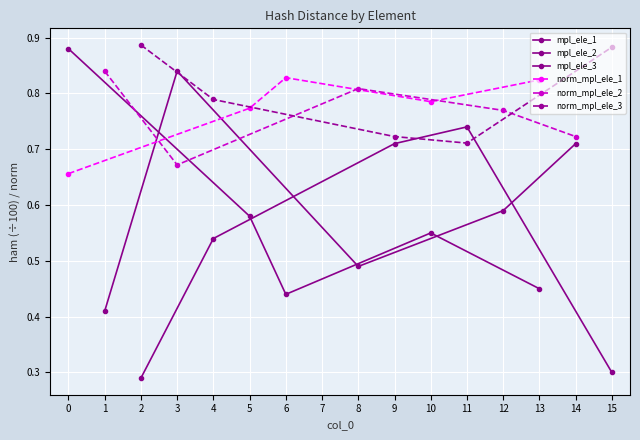

In mpl_ele_2, how many points are lower than both neighbors (excluding endpoints)?

1